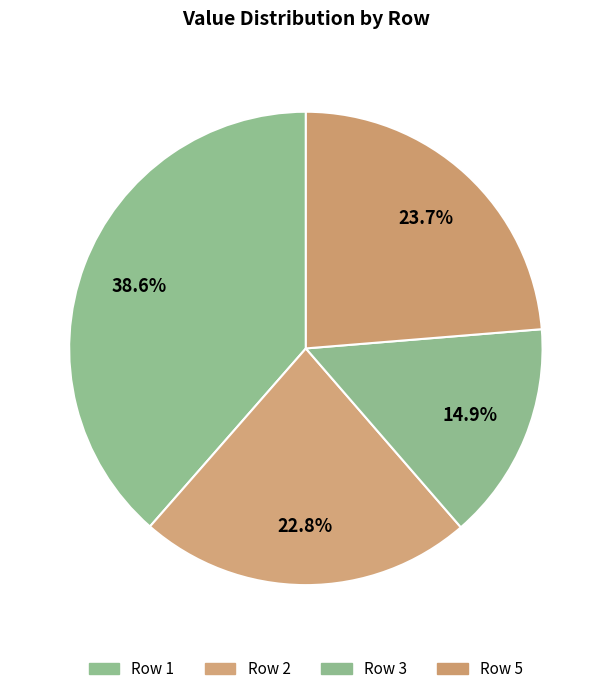

Count the number of slices in the pie.

4